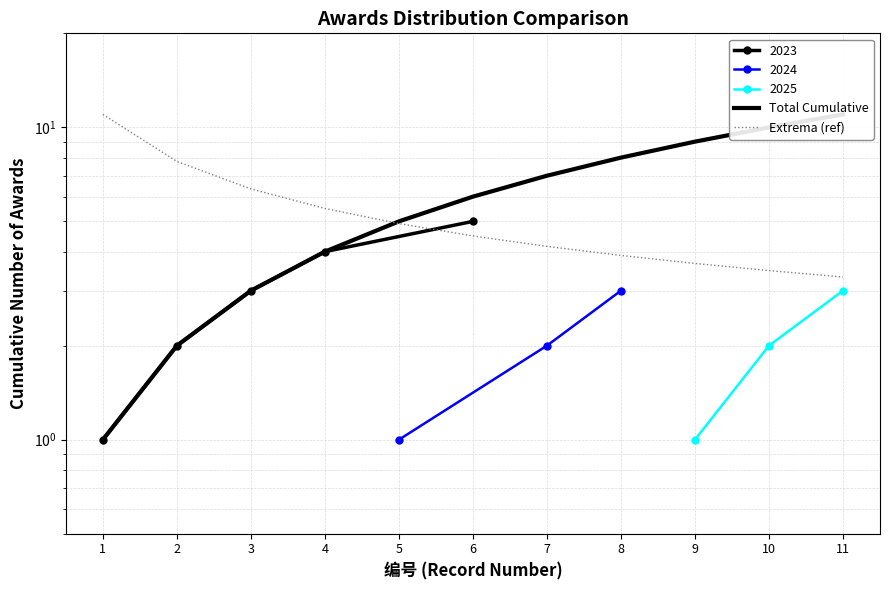

Which category has the highest value in the Extrema (ref) series?

1